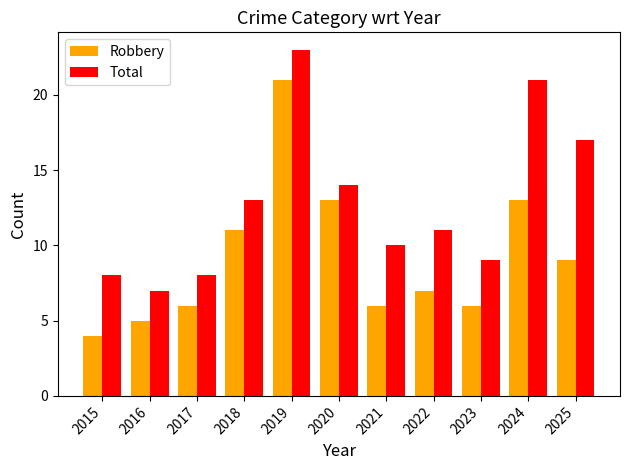

Between 2019 and 2024, which series saw the biggest shift?

Robbery